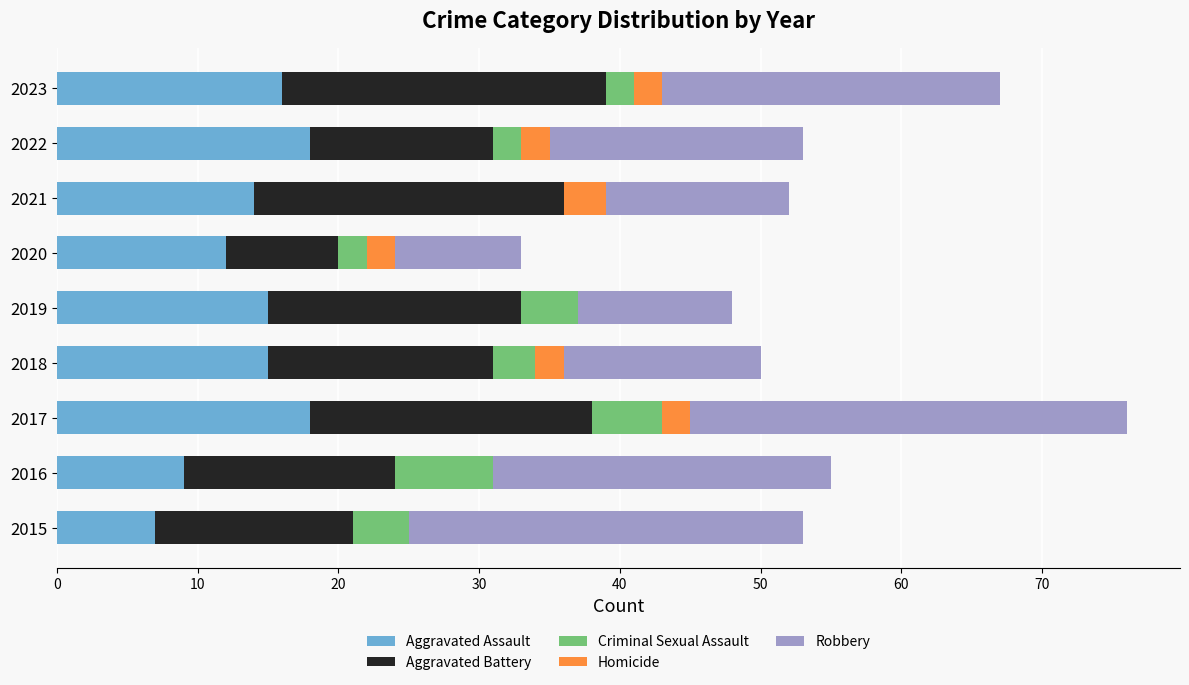

Is it true that Aggravated Assault equals 18 at 2022?

True